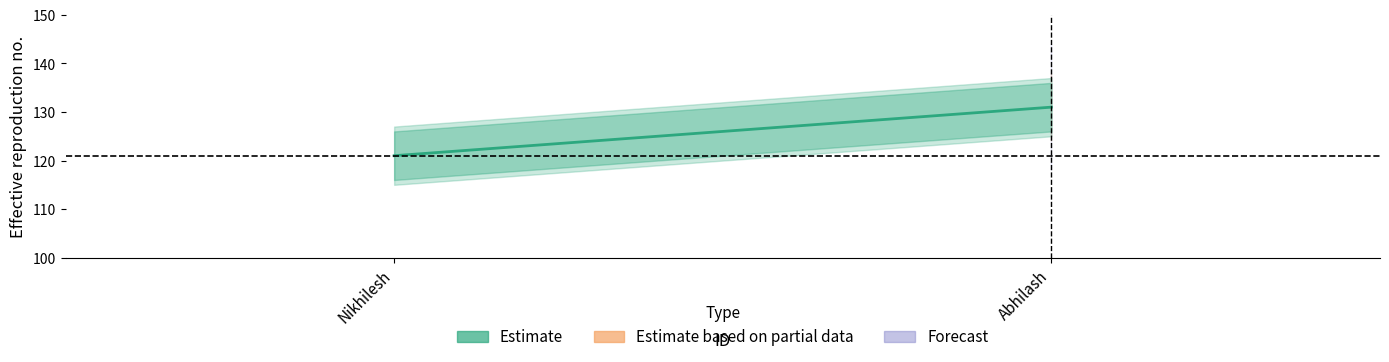

Which has a higher value, Nikhilesh or Abhilash?

Abhilash